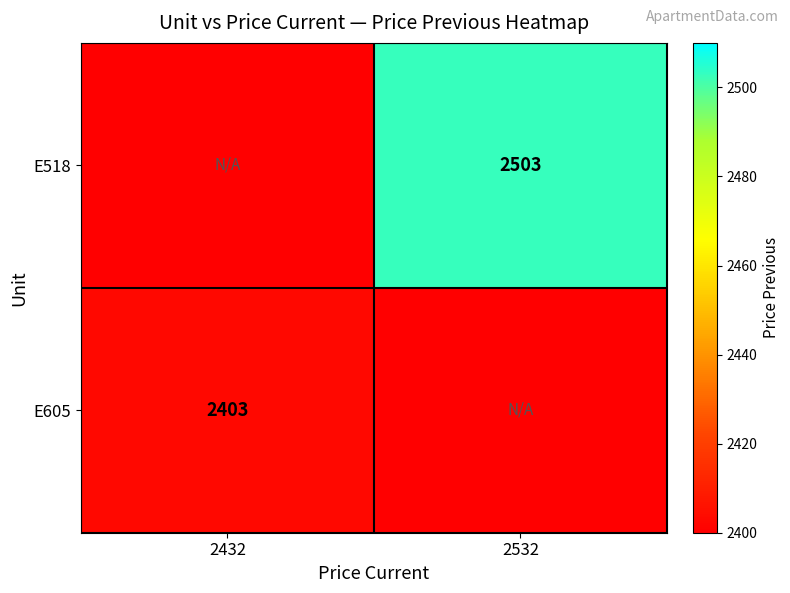

Is it true that E518 equals 3460 at 2532?

False